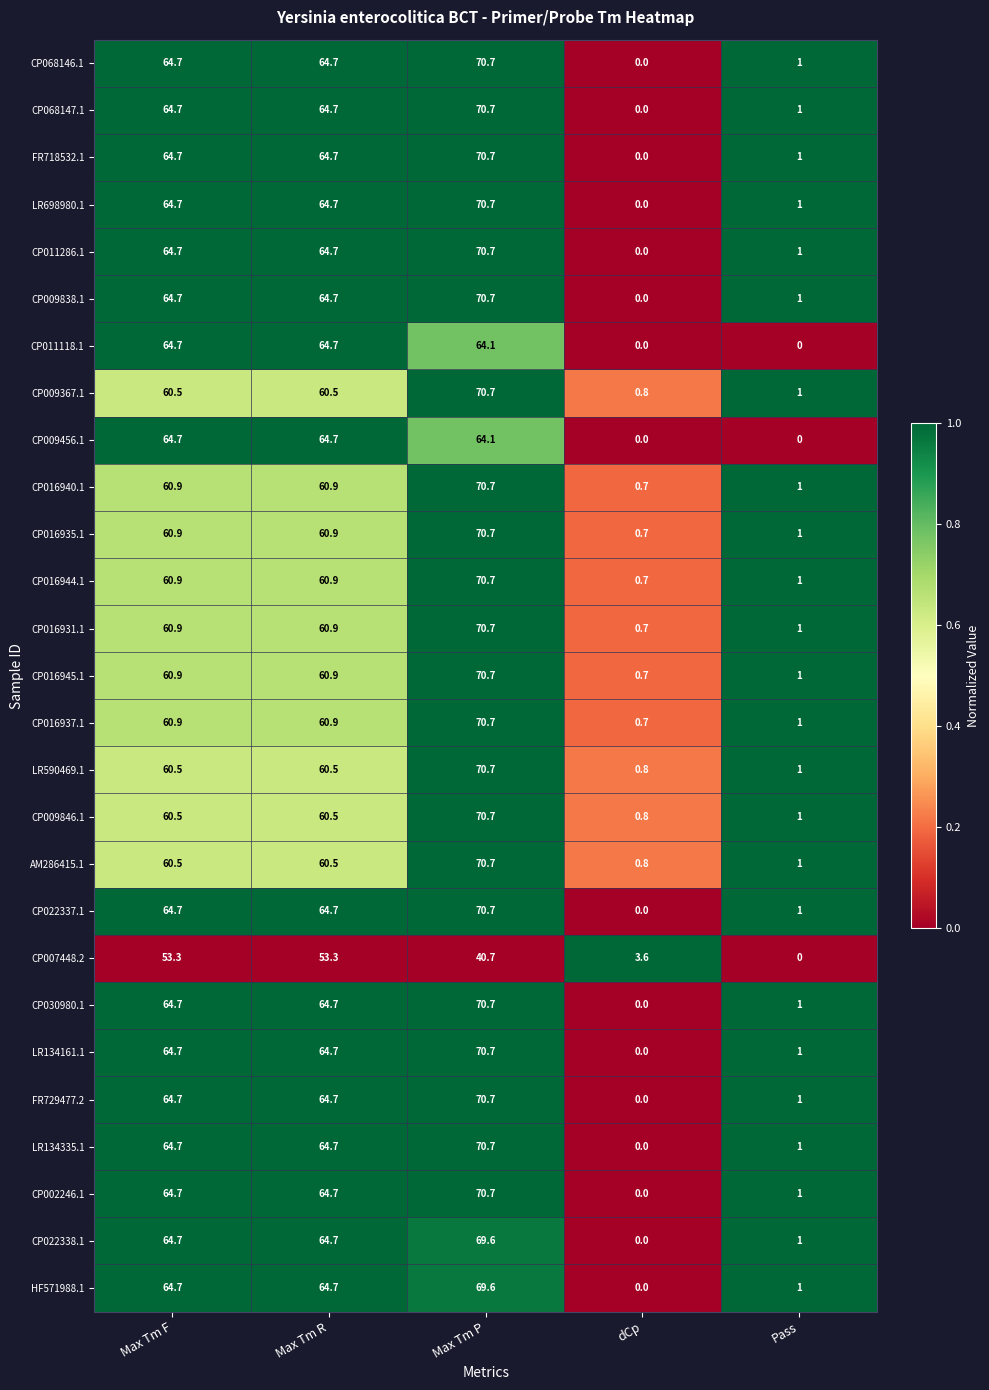

What is the total value across all series at dCp?

11.0